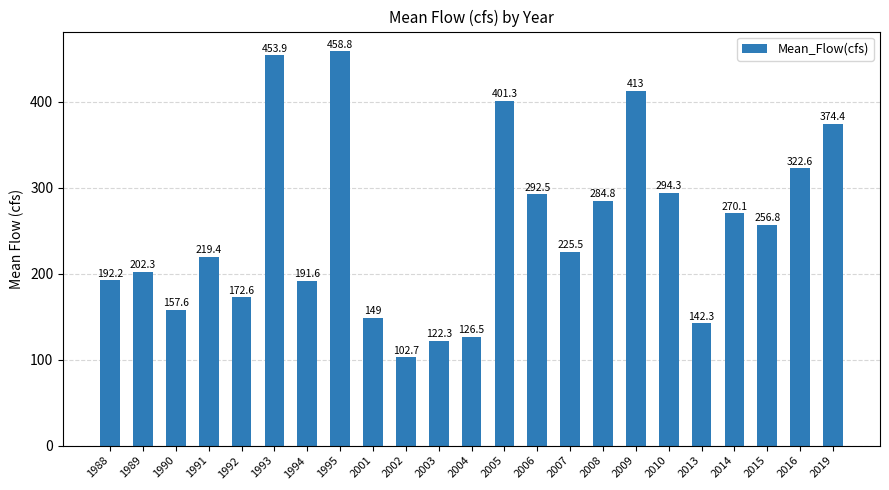

At which category does the chart reach its minimum across all series?

2002